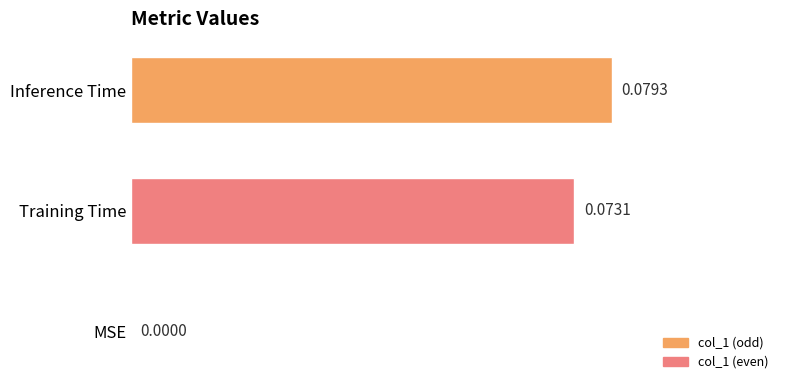

Reading left to right, what are all the values shown in this chart?

0.0	0.1	0.1